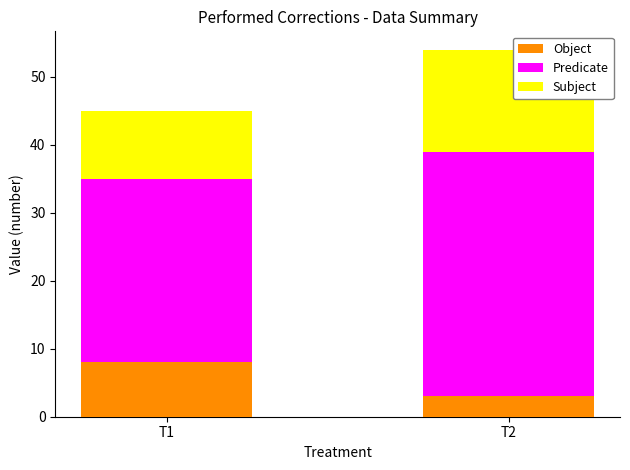

Reading left to right, transcribe the values for Object.

8	3